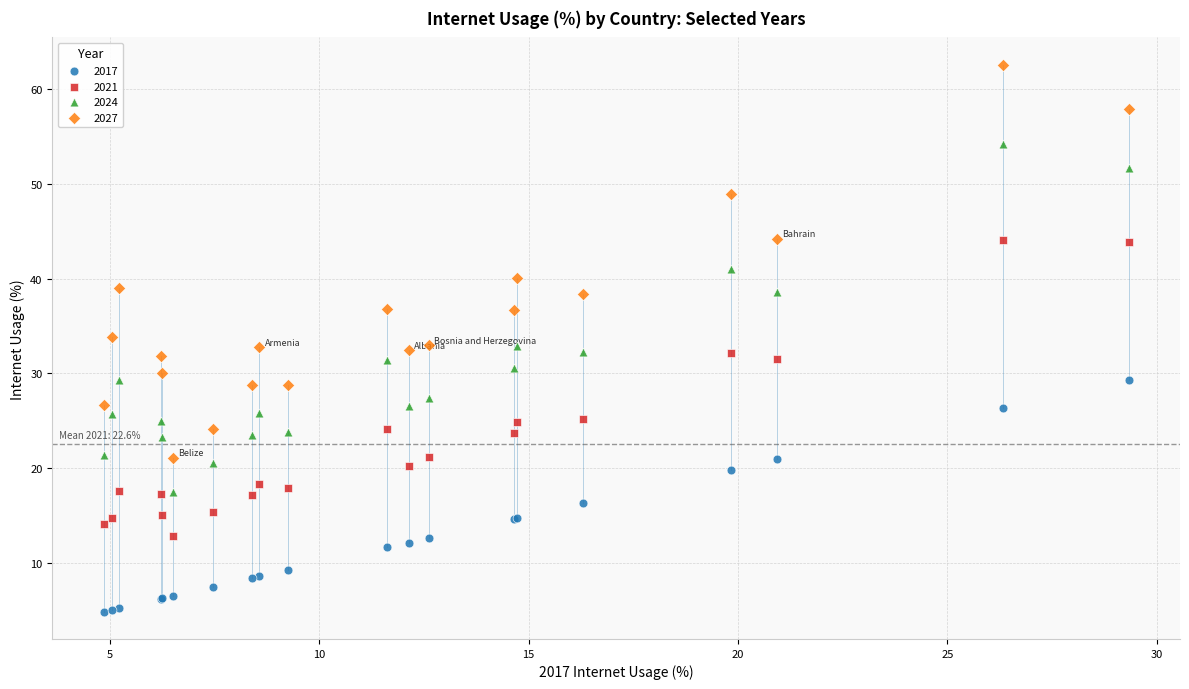

Which series contains the lowest Y value?

2017